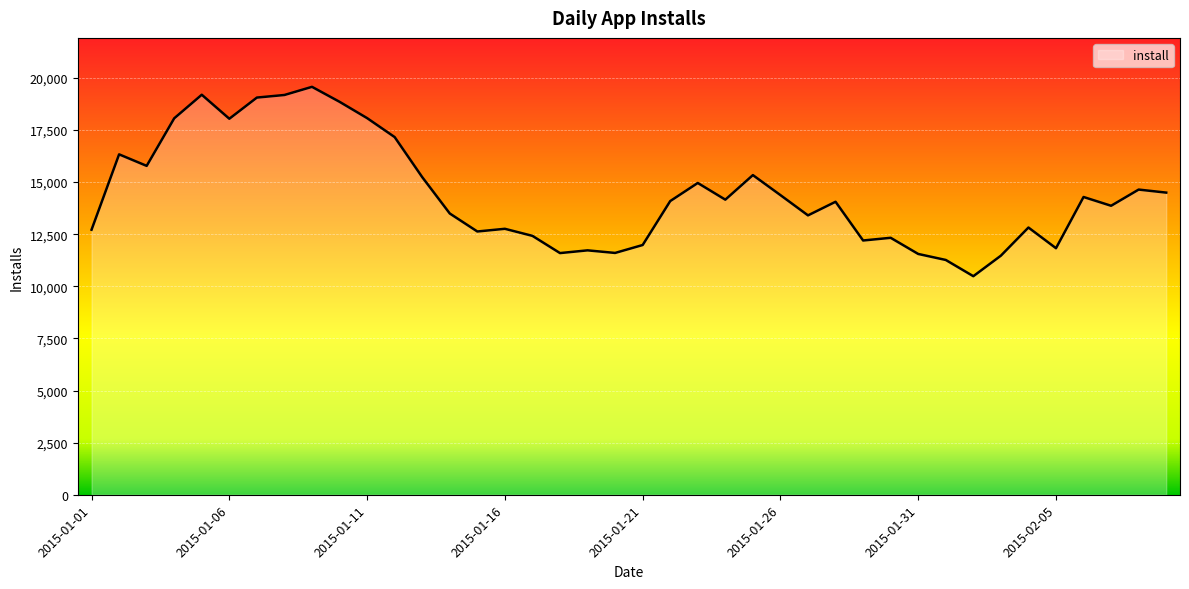

What is the smallest value displayed?

10485